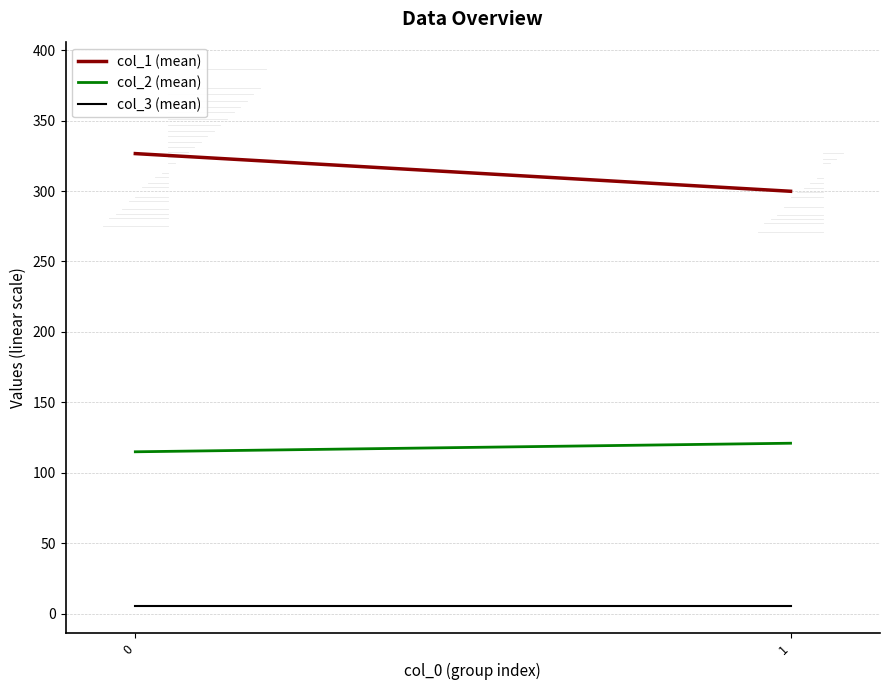

Rank the categories by col_2 (mean) value from lowest to highest.

0, 1